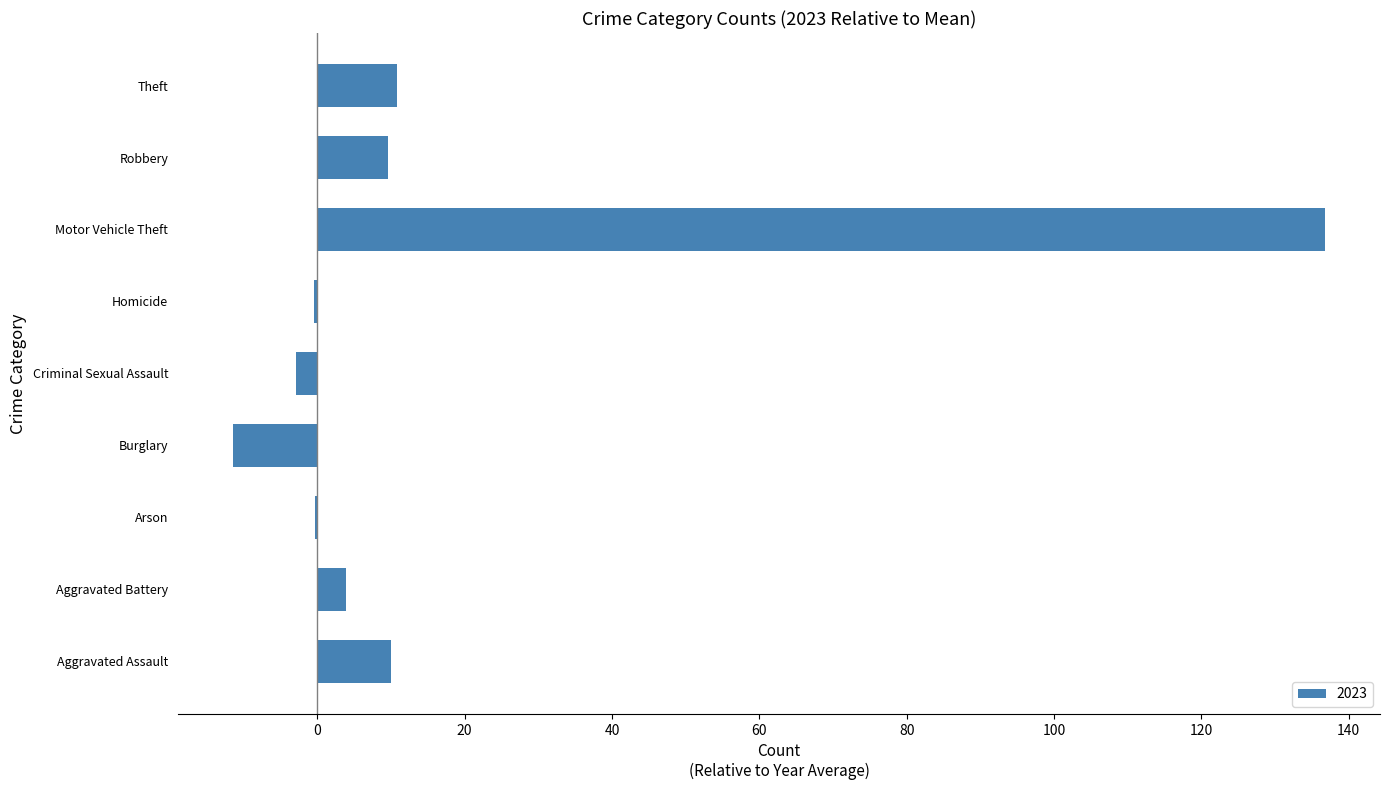

What is the change in value from Aggravated Assault to Burglary?

-21.5